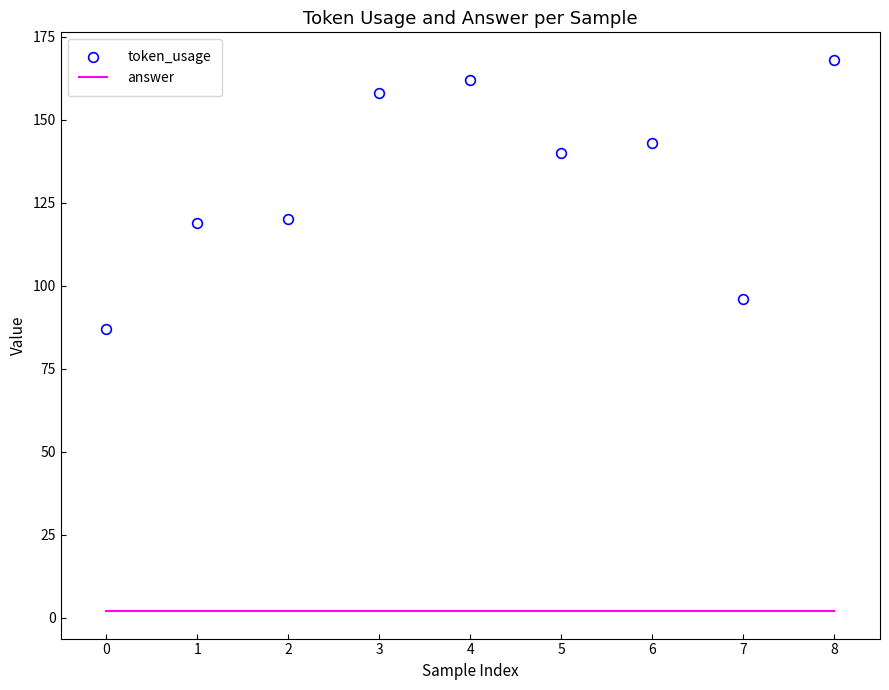

What is the difference between the token_usage values at 4 and 1?

43